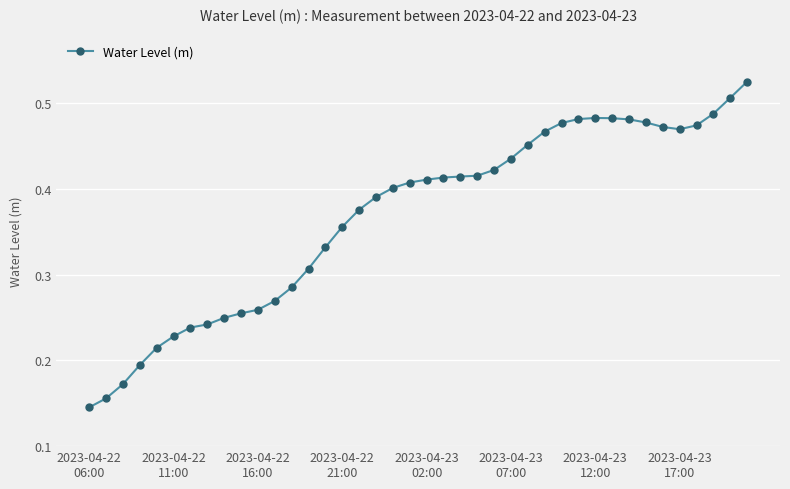

True or false: there are more than 0 points higher than both neighbors.

True